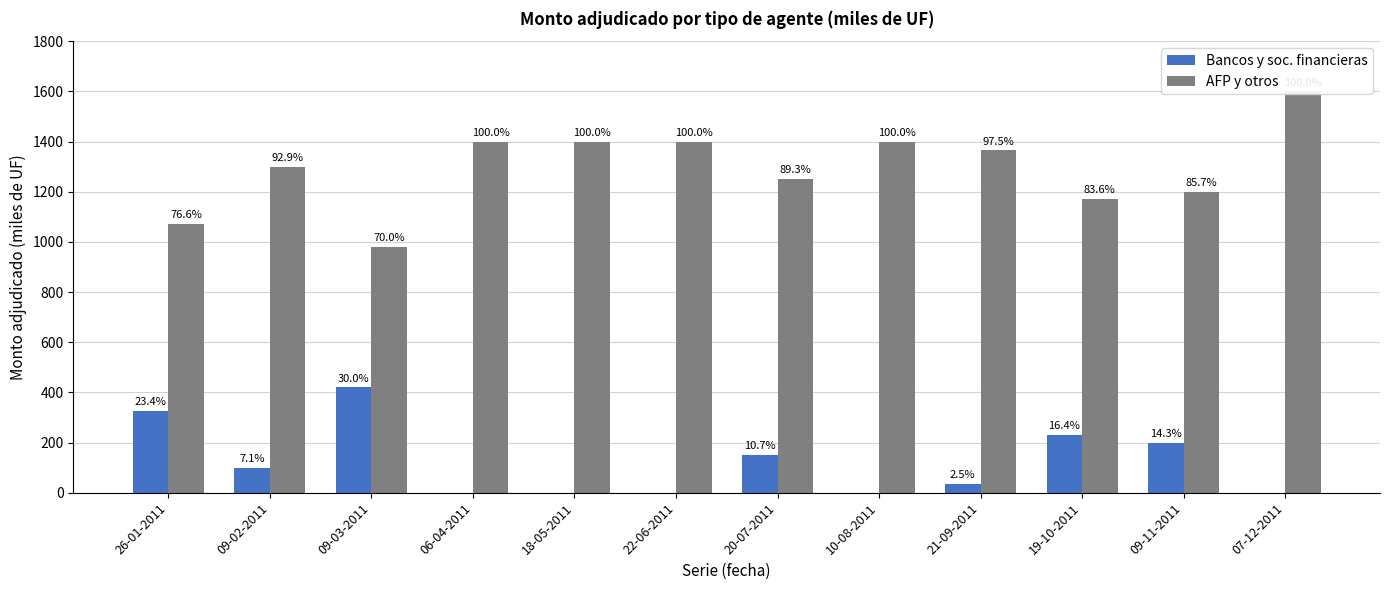

How many data points in Bancos y soc. financieras are above 100?

5